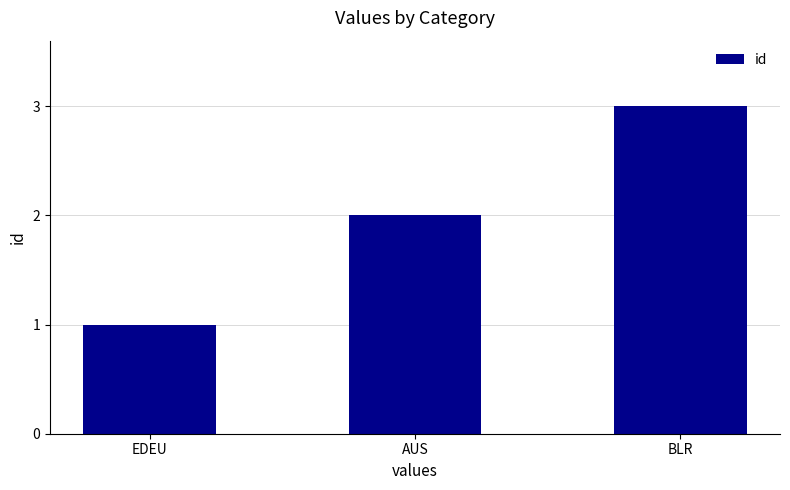

How many values are between 1 and 3?

3